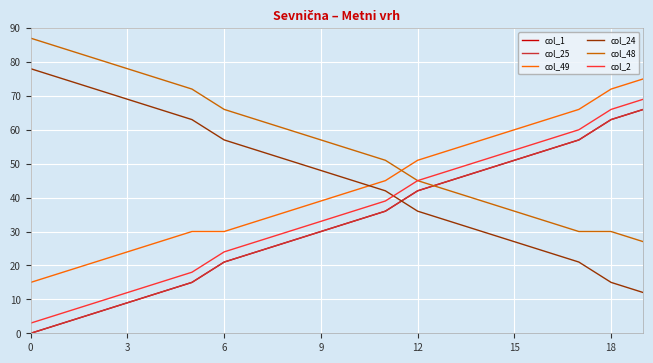

What is the sum of all col_48 values?

1110